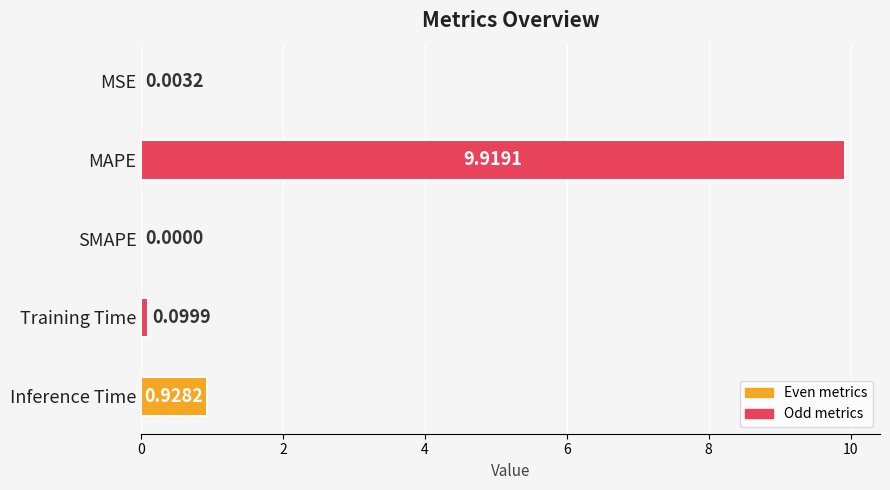

What is the sum of all values?

11.0